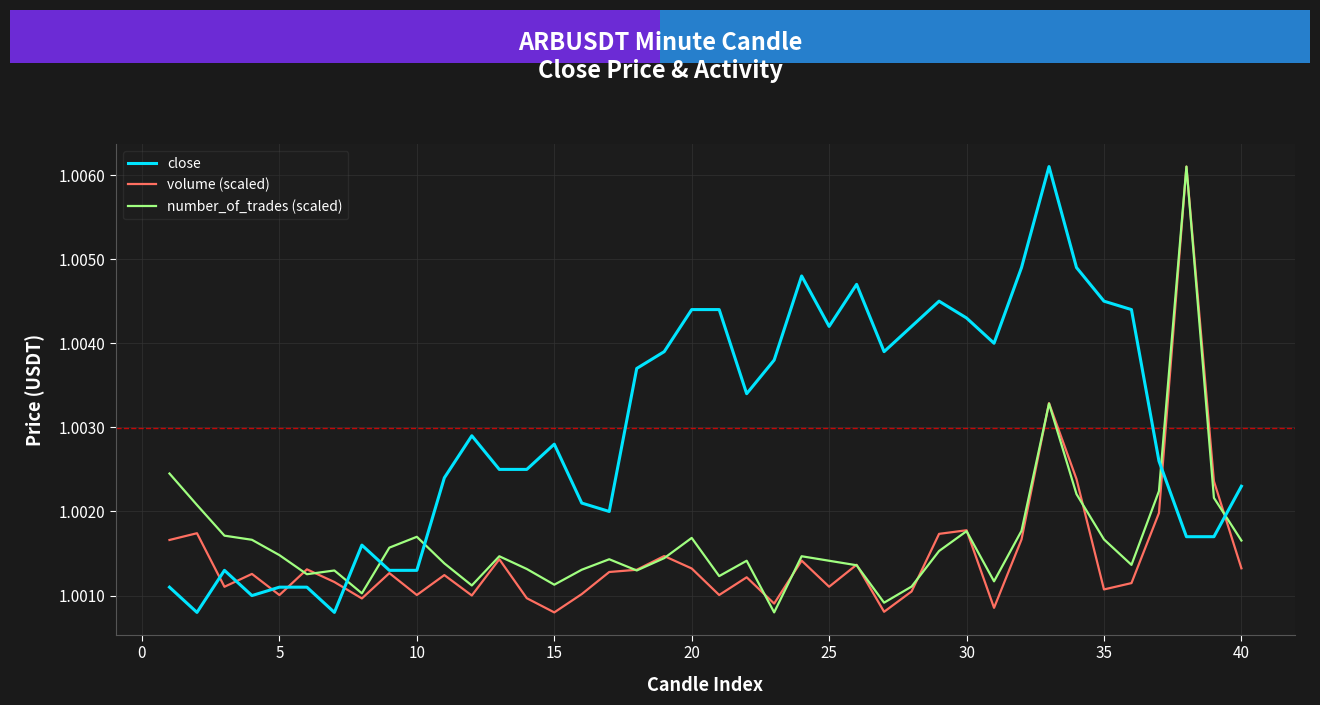

Which series has the largest total across all categories?

close